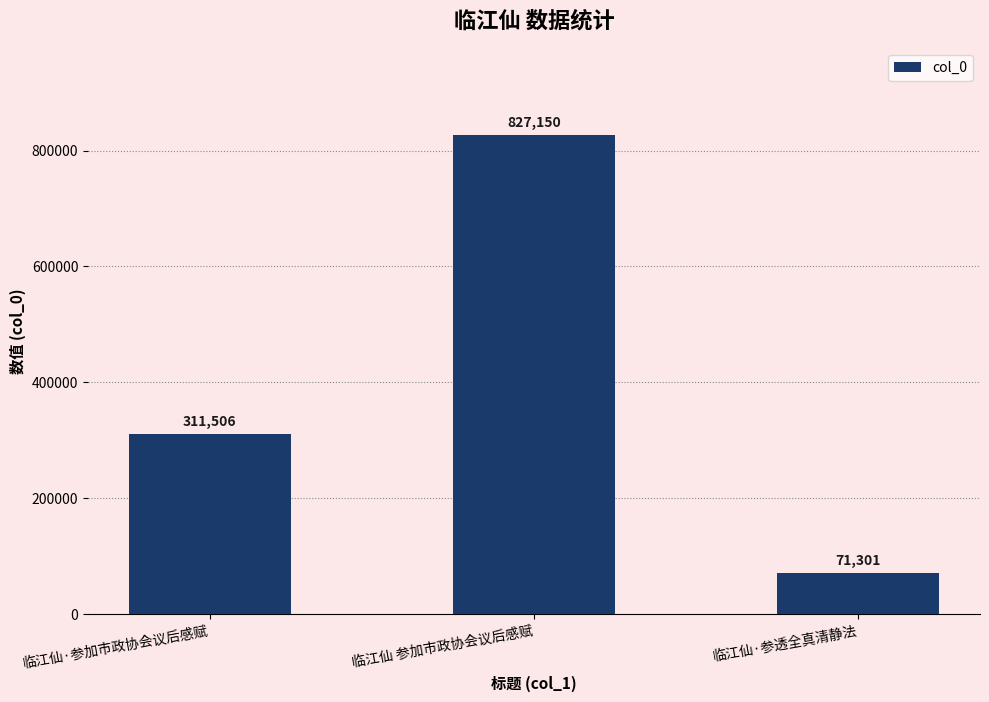

What position from the left is 临江仙·参透全真清静法?

3